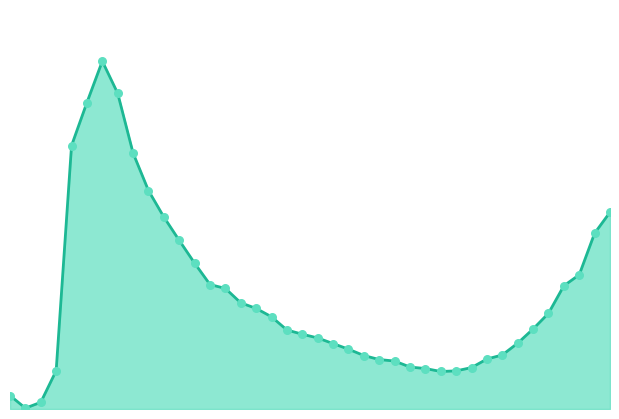

How many lines are shown in the chart?

1